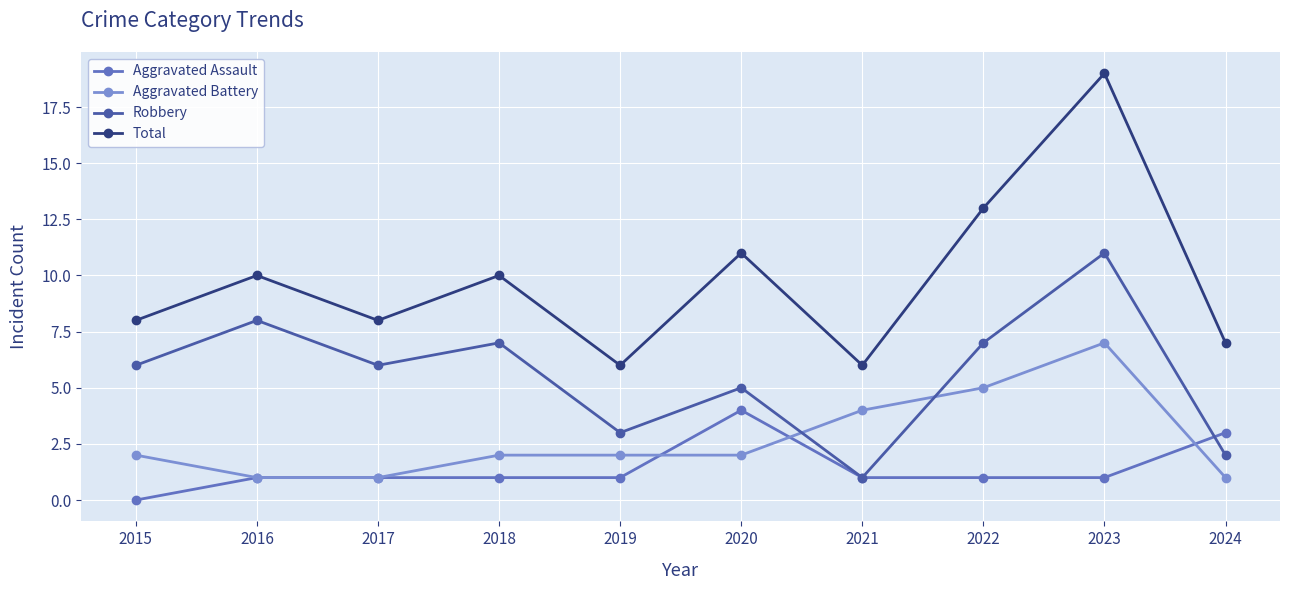

How many values in the Total series are below 10?

5